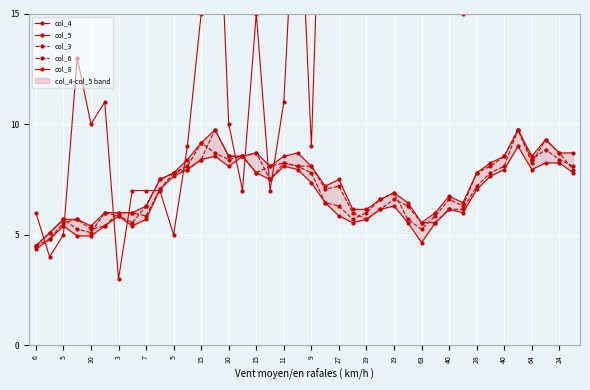

How many distinct data groups are displayed?

5